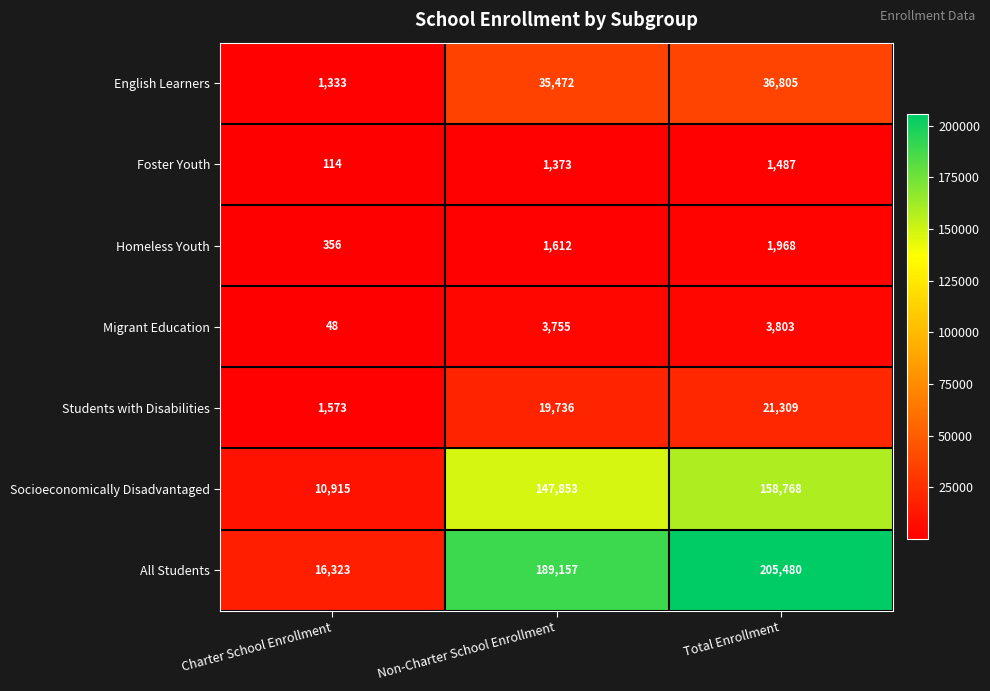

What is the smallest value displayed?

48